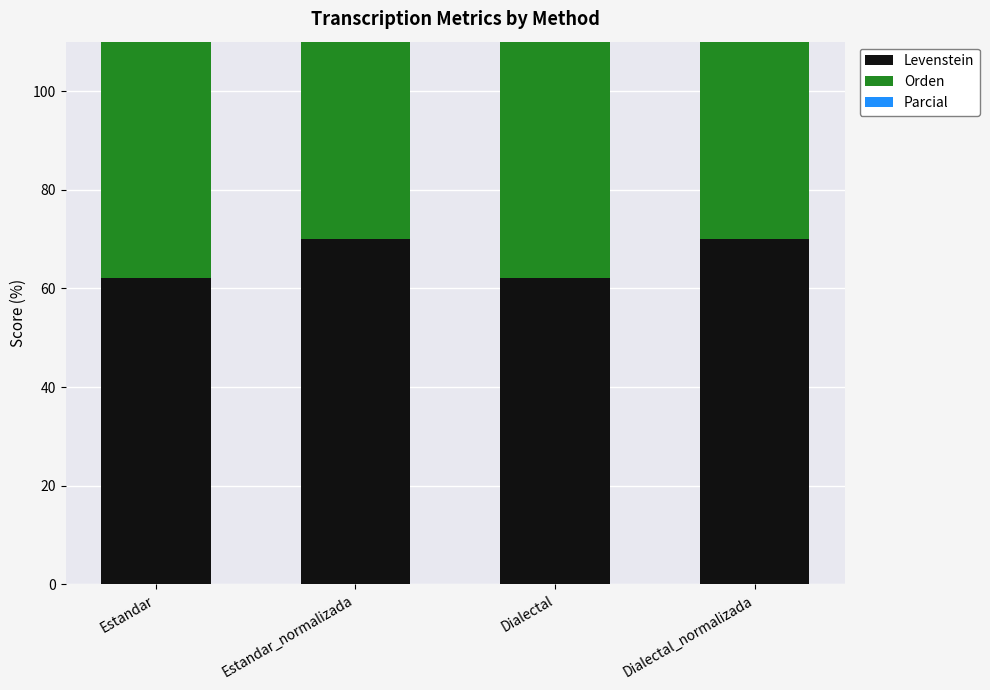

Between Estandar_normalizada and Dialectal, which series saw the biggest shift?

Levenstein